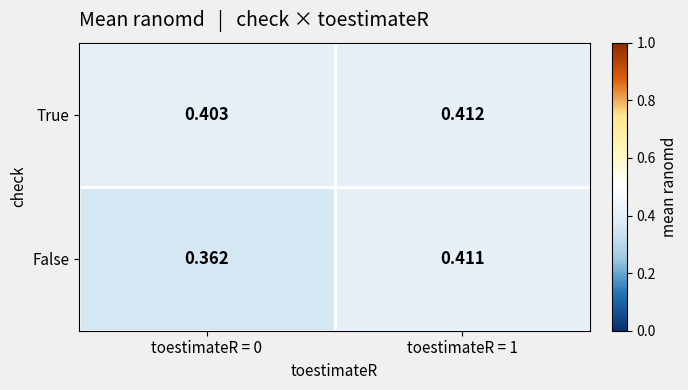

Which series has the widest spread of values?

False